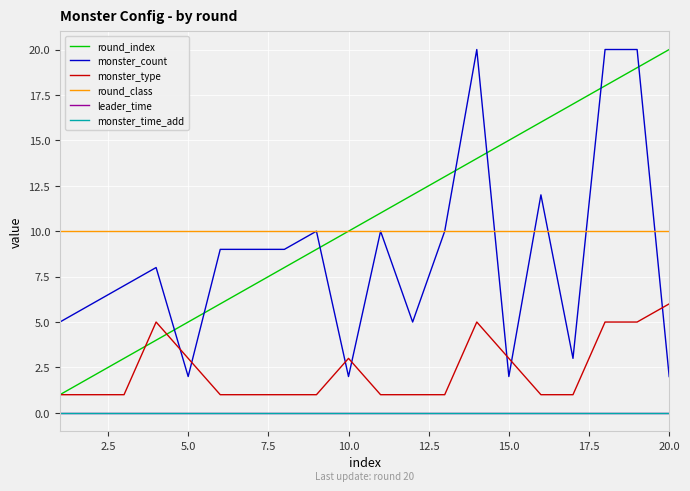

Is this an area chart (filled region under the line)?

No